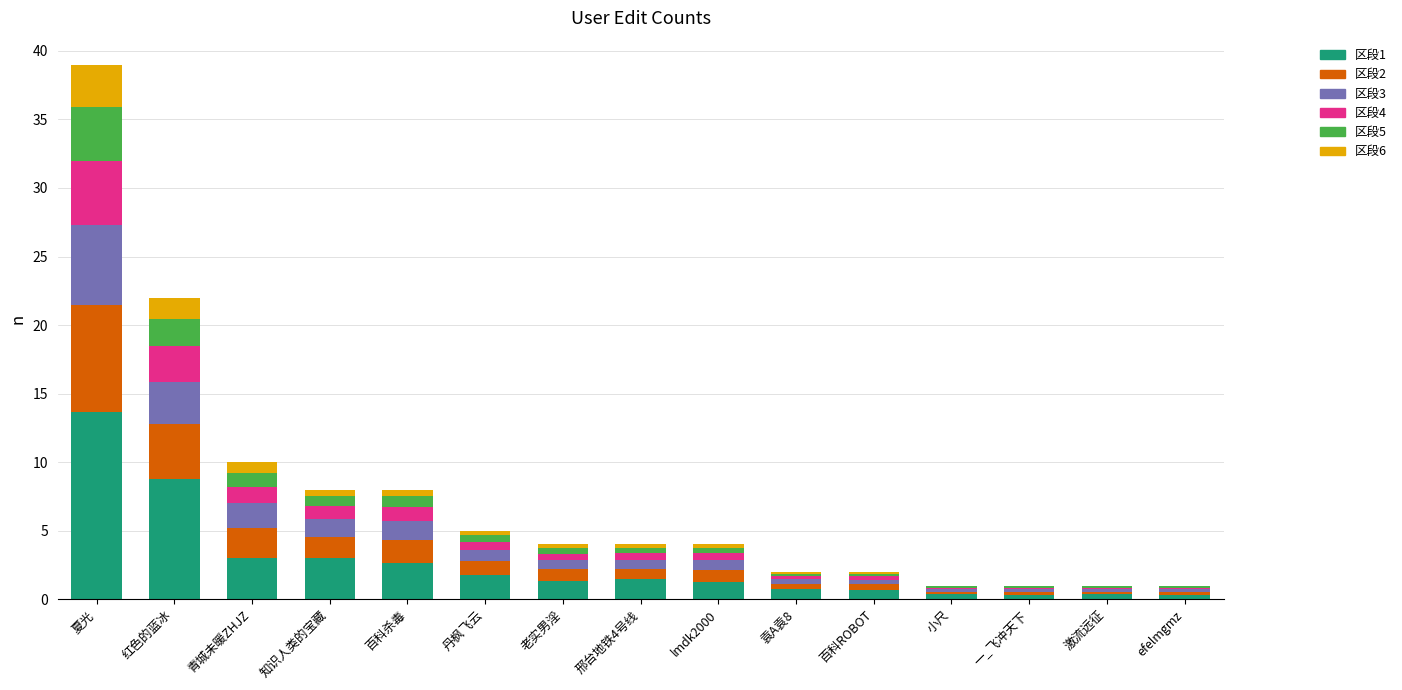

At which label does 区段1 reach its peak?

夏光